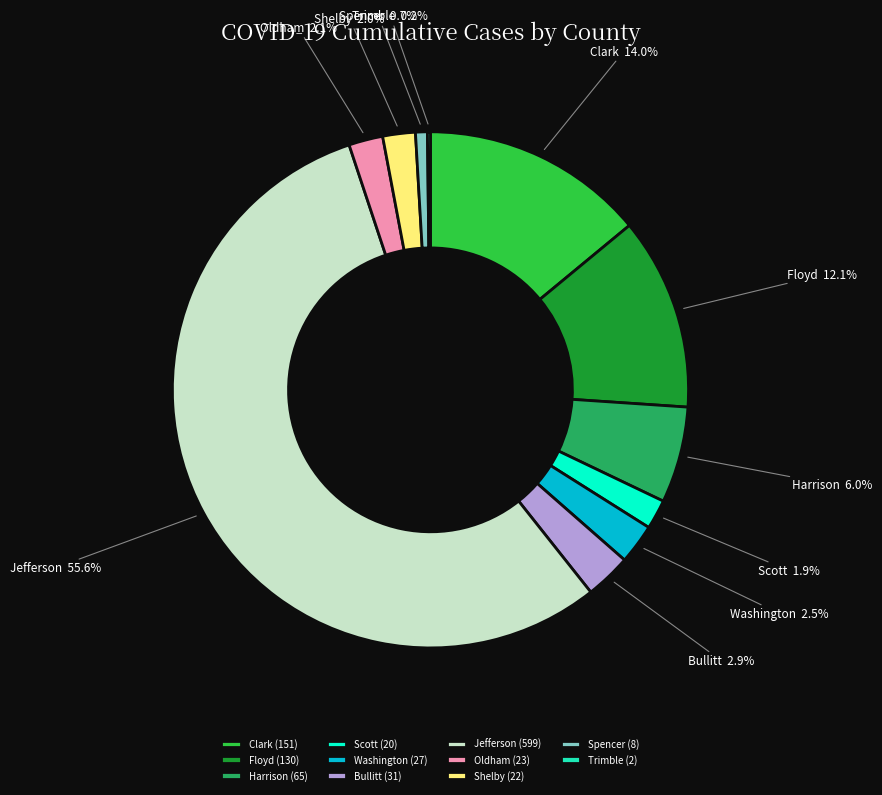

Is it true that Oldham is 12% of the pie?

False